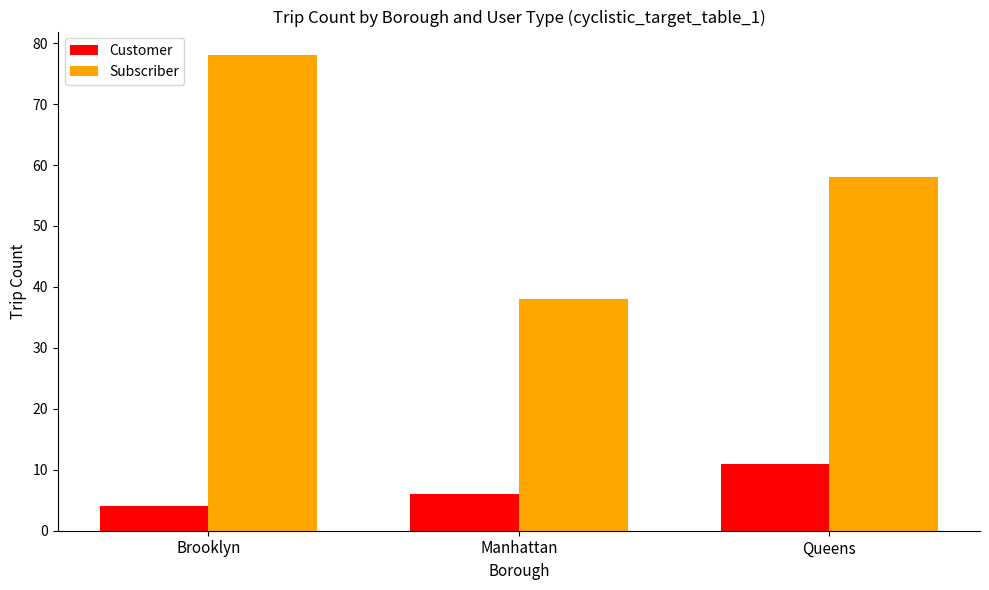

At which label does Subscriber first exceed 58?

Brooklyn